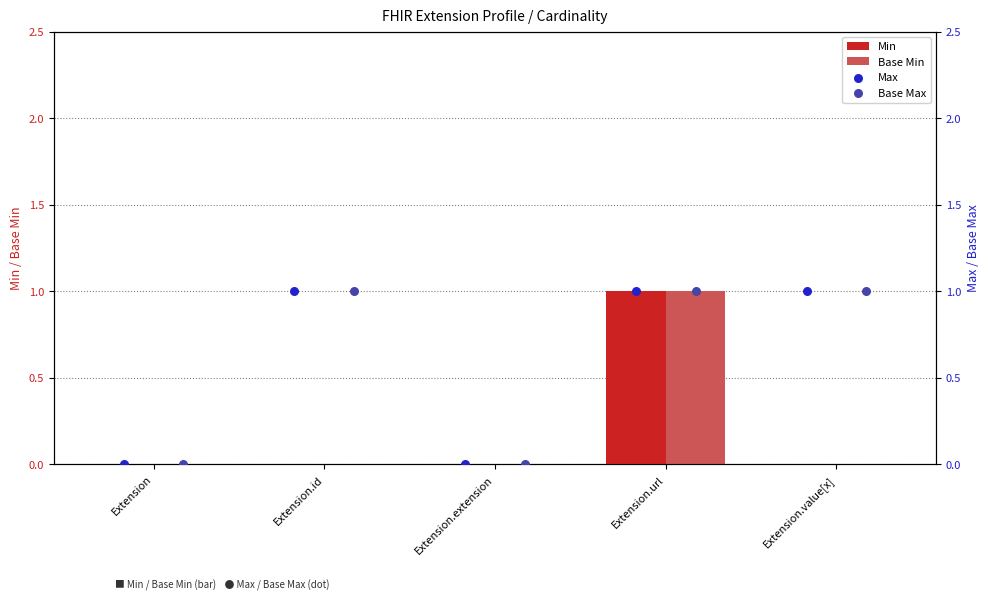

Which category has the highest value in the Base Min series?

Extension.url